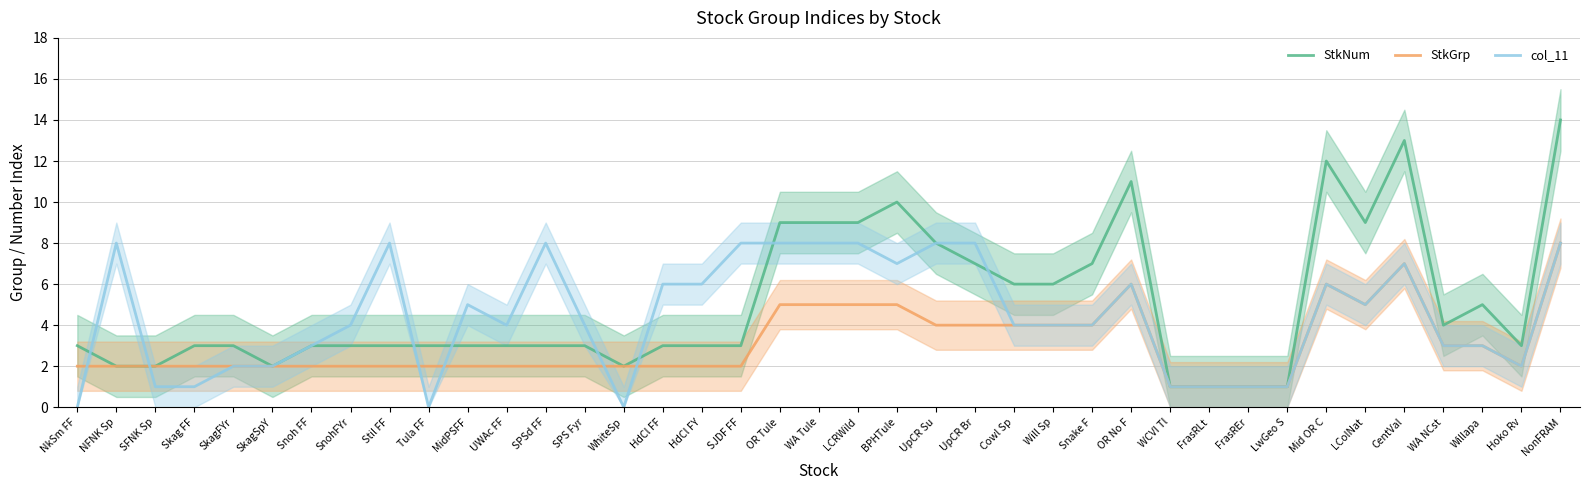

At which label does col_11 reach its peak?

NFNK Sp